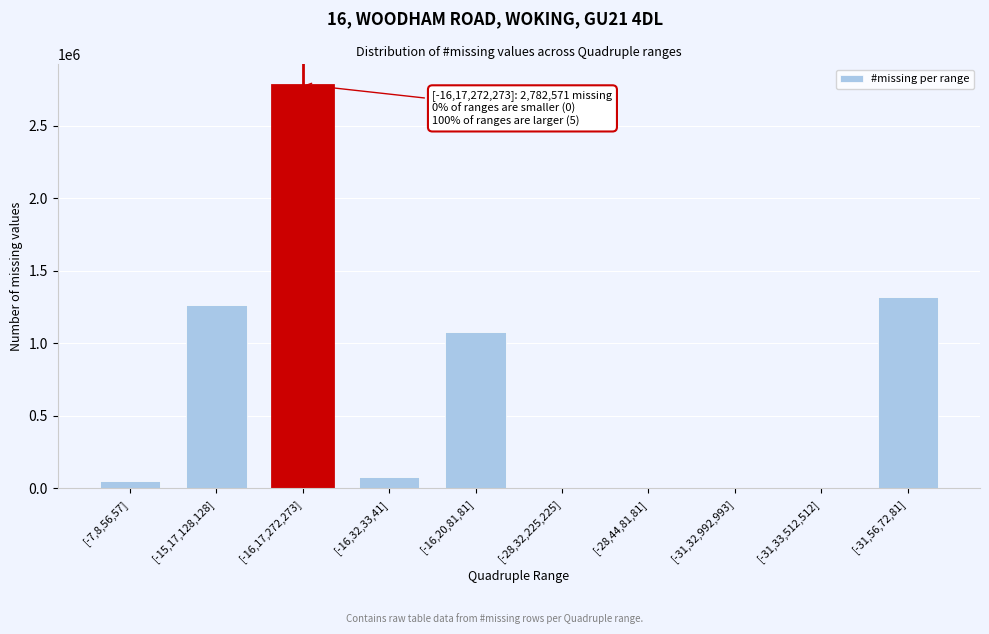

Reading left to right, list all the values displayed in this chart.

[-7,8,56,57]=55057	[-15,17,128,128]=1265610	[-16,17,272,273]=2782571	[-16,32,33,41]=81777	[-16,20,81,81]=1075024	[-28,32,225,225]=0	[-28,44,81,81]=0	[-31,32,992,993]=0	[-31,33,512,512]=0	[-31,56,72,81]=1316295